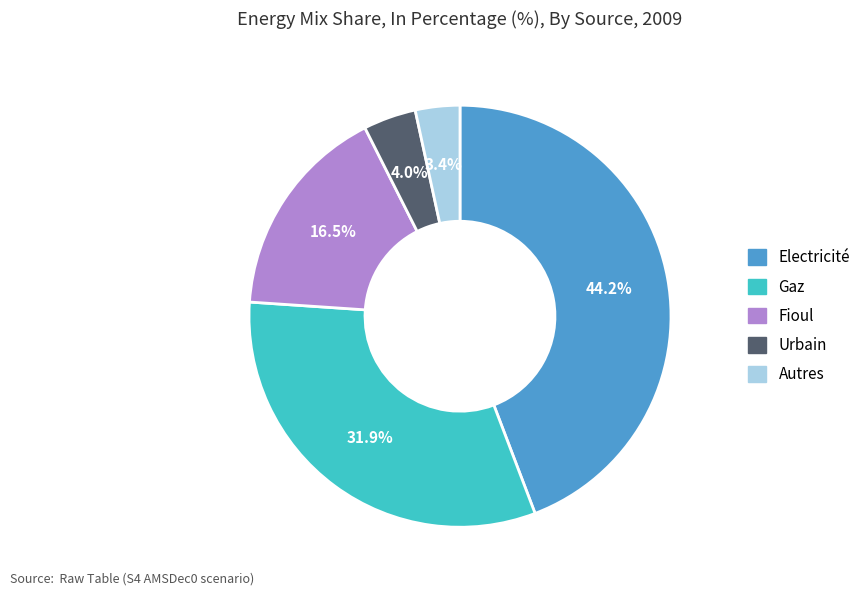

Does any single category account for the majority?

No